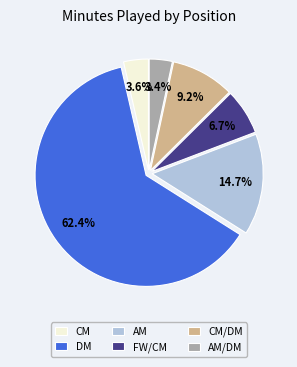

Which has a higher value, FW/CM or AM/DM?

FW/CM